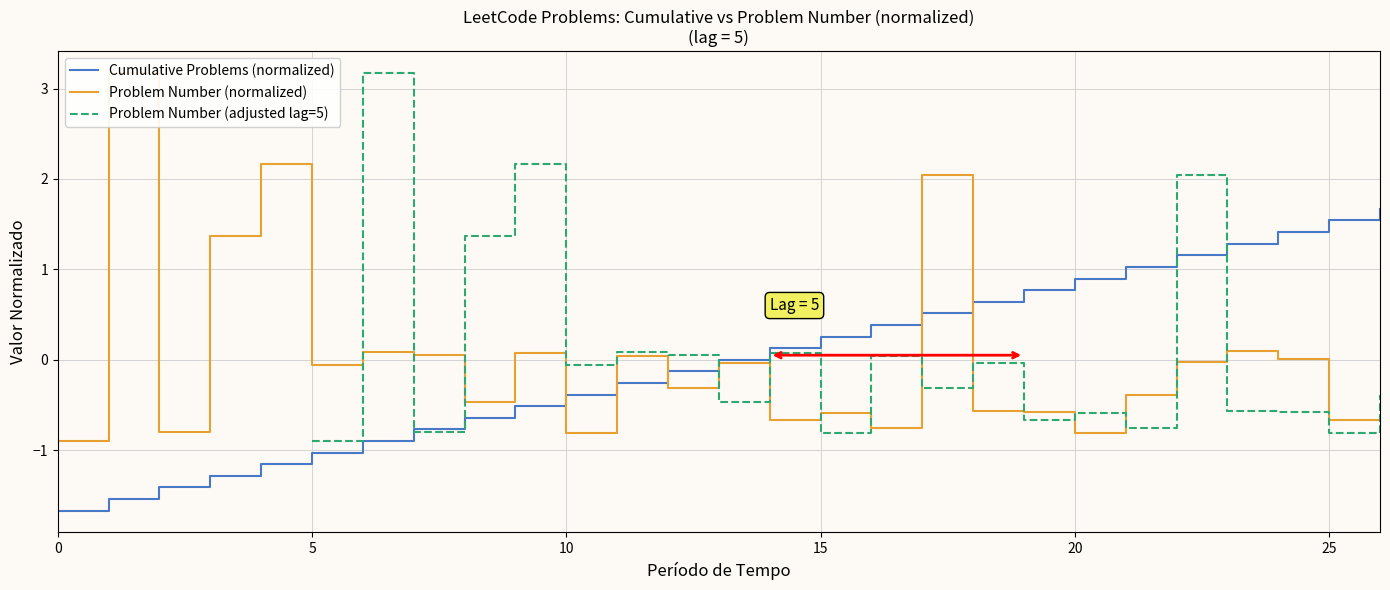

What is the lowest value of the Cumulative Problems (normalized) series?

-1.7